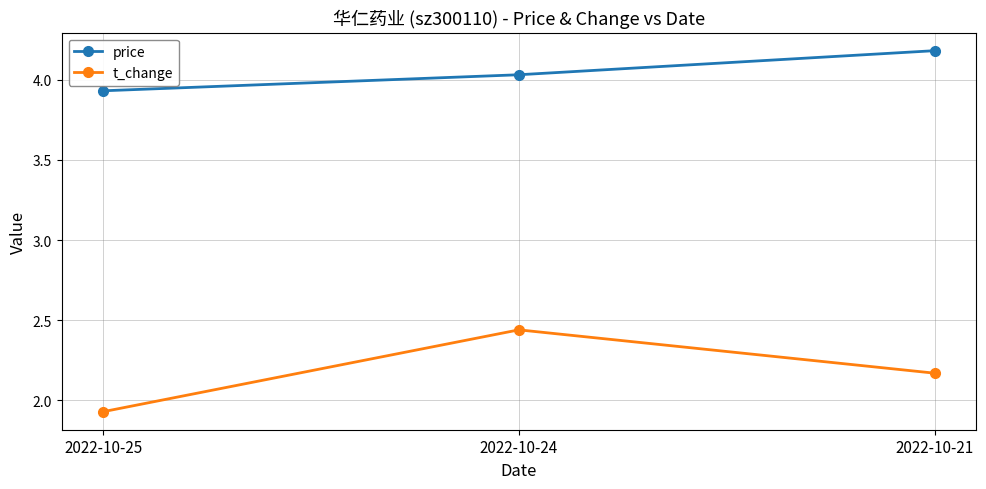

At which label does t_change reach its peak?

2022-10-24